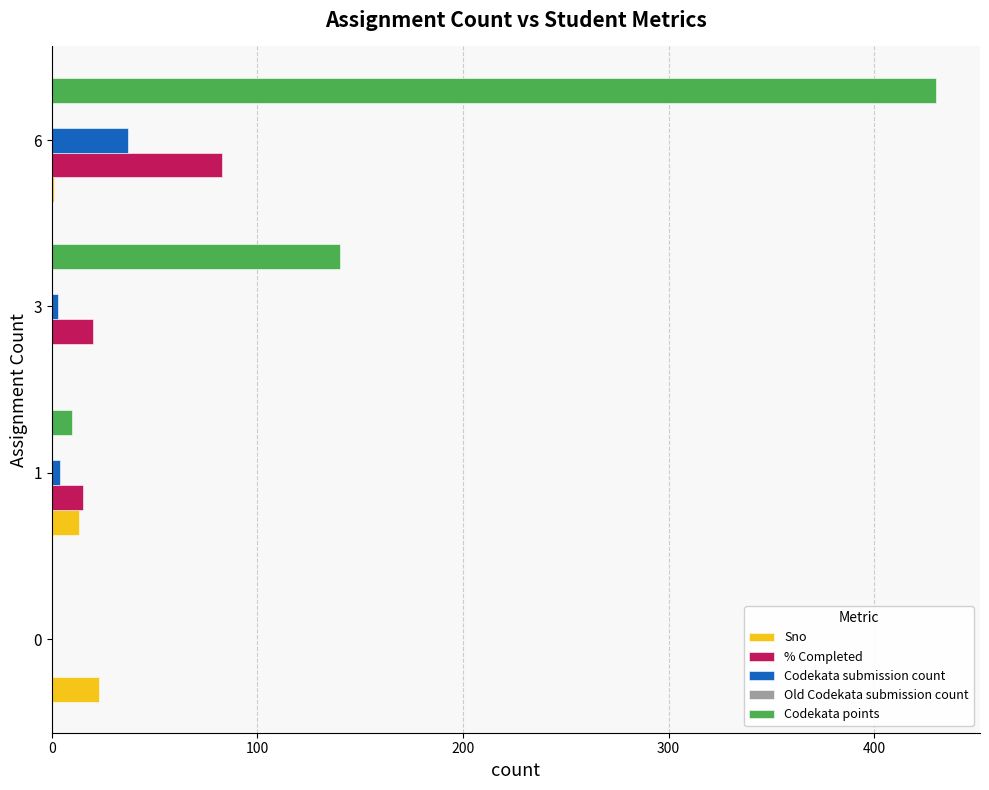

The value of Codekata submission count at 6 is 16. True or false?

False